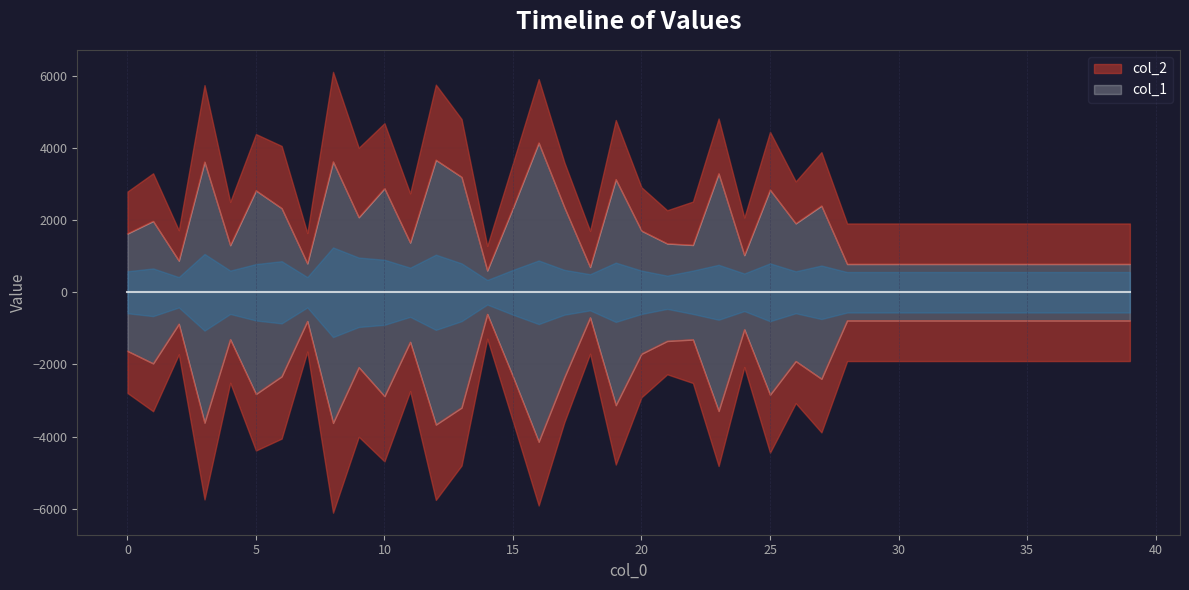

What is the change in value from 22 to 39?

-527.5